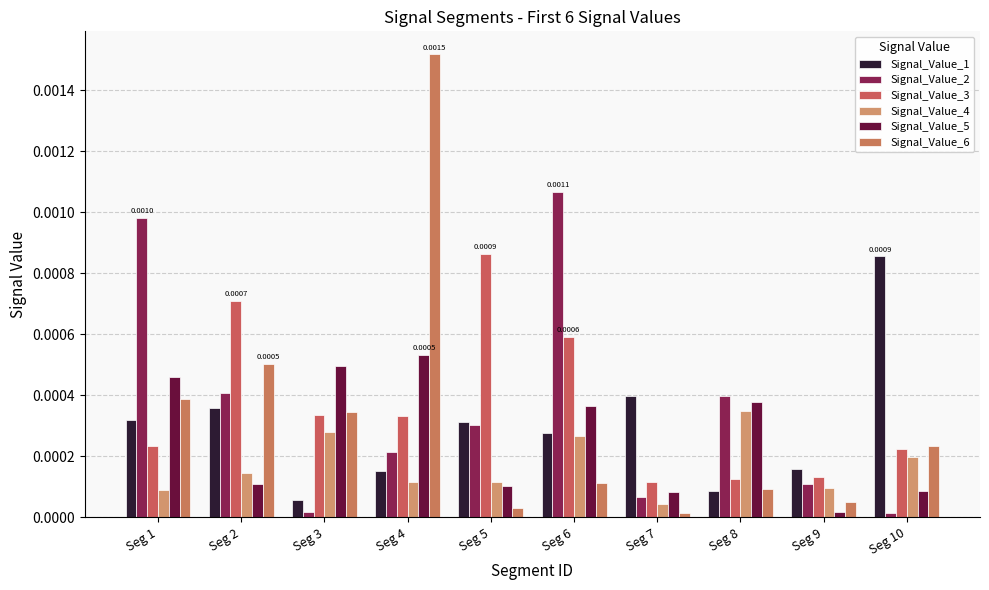

The value of Signal_Value_1 at Seg 6 is 0.0. True or false?

False